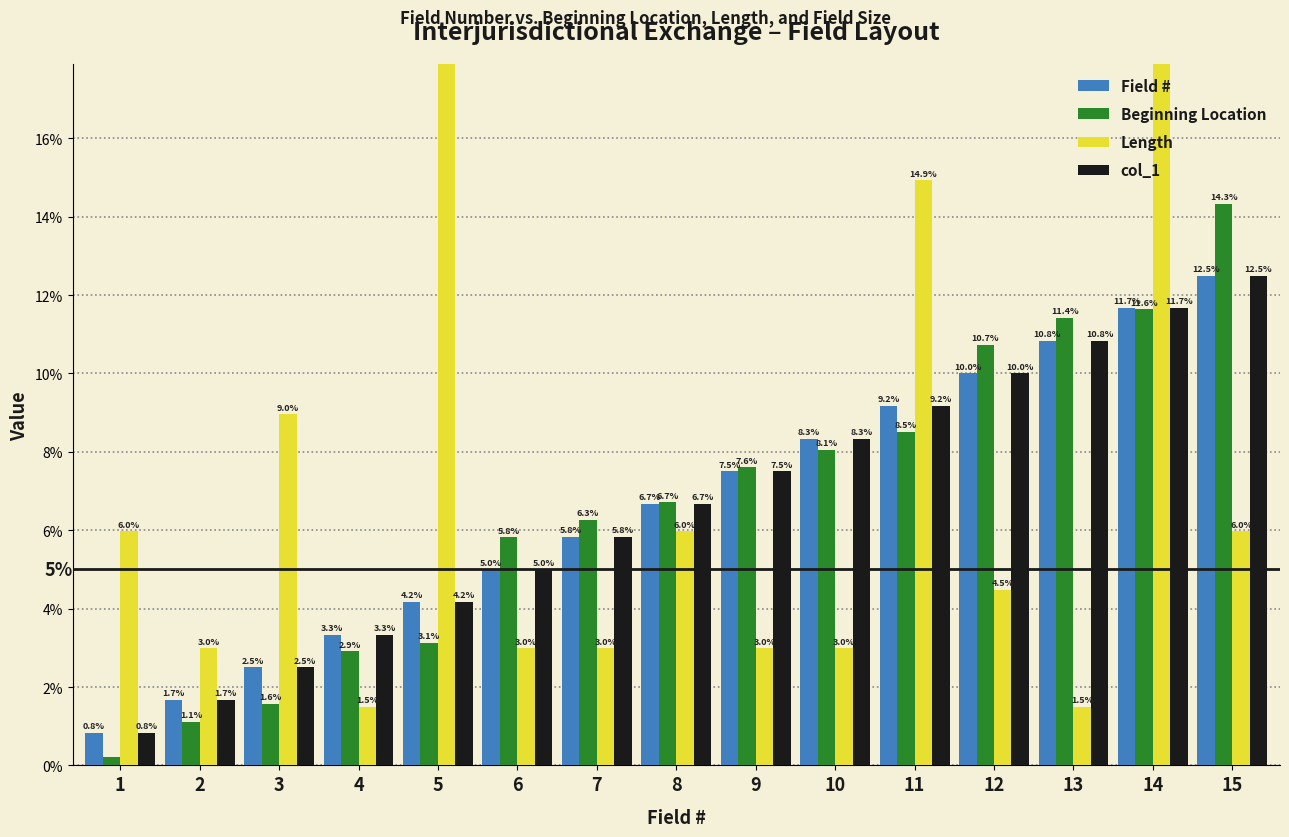

What is the difference between the second highest and second lowest values in the Beginning Location series?

10.5